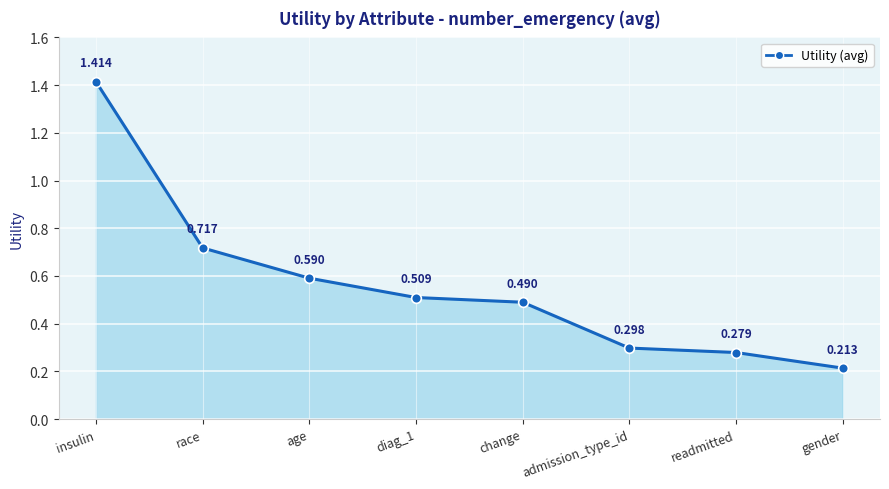

Between readmitted and change, which is larger?

change